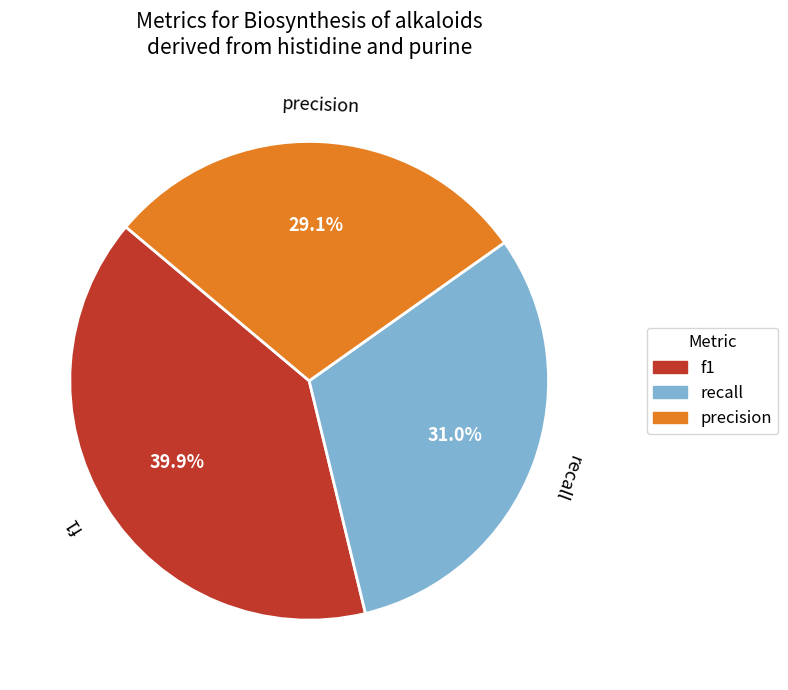

Is recall the majority of the pie?

No